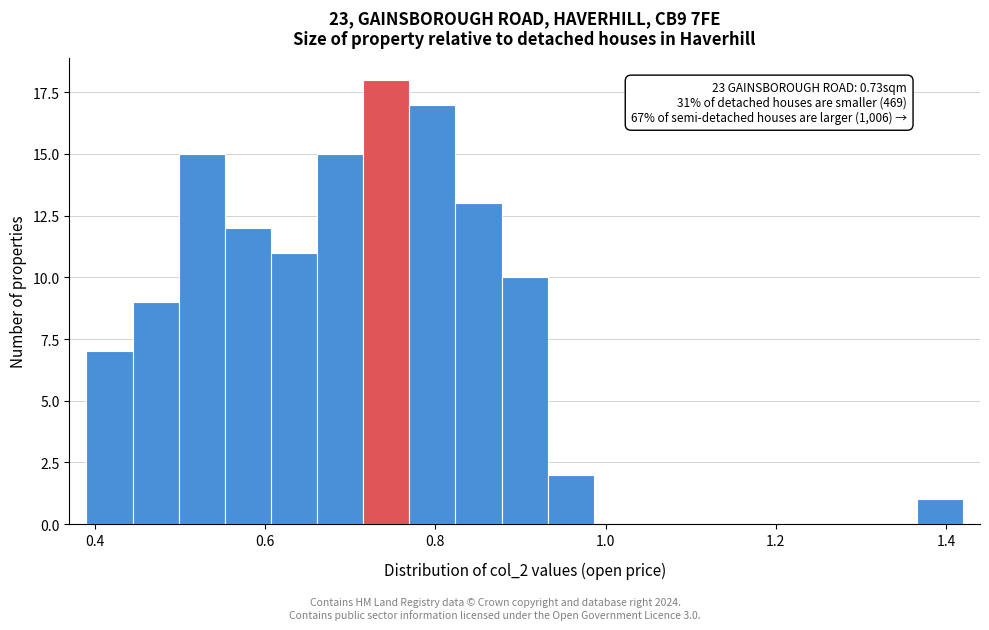

Read against the x-axis, roughly where is the centre of the tallest bar?

0.74